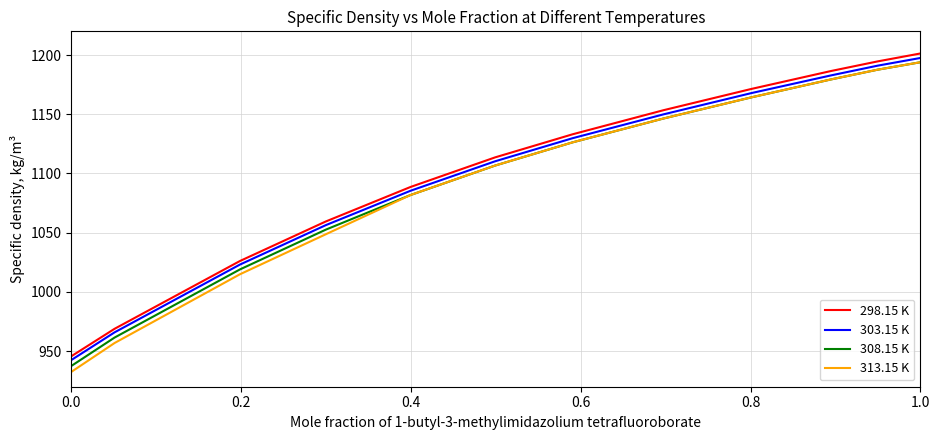

Reading right to left, transcribe all the data shown in this chart.

298.15 K: 1201.3	1194.6	1186.5	1171.4	1153.4	1133.1	1113.6	1088.6	1059.5	1026.1	968.9	945.7
303.15 K: 1197.5	1191.0	1182.8	1167.9	1149.9	1129.8	1110.3	1085.4	1056.4	1023.1	965.9	942.5
308.15 K: 1193.9	1187.6	1179.4	1164.3	1146.4	1126.3	1106.7	1081.8	1052.6	1019.0	961.5	937.5
313.15 K: 1193.9	1187.6	1179.4	1164.3	1146.4	1126.3	1106.7	1081.8	1048.7	1014.9	956.9	932.5